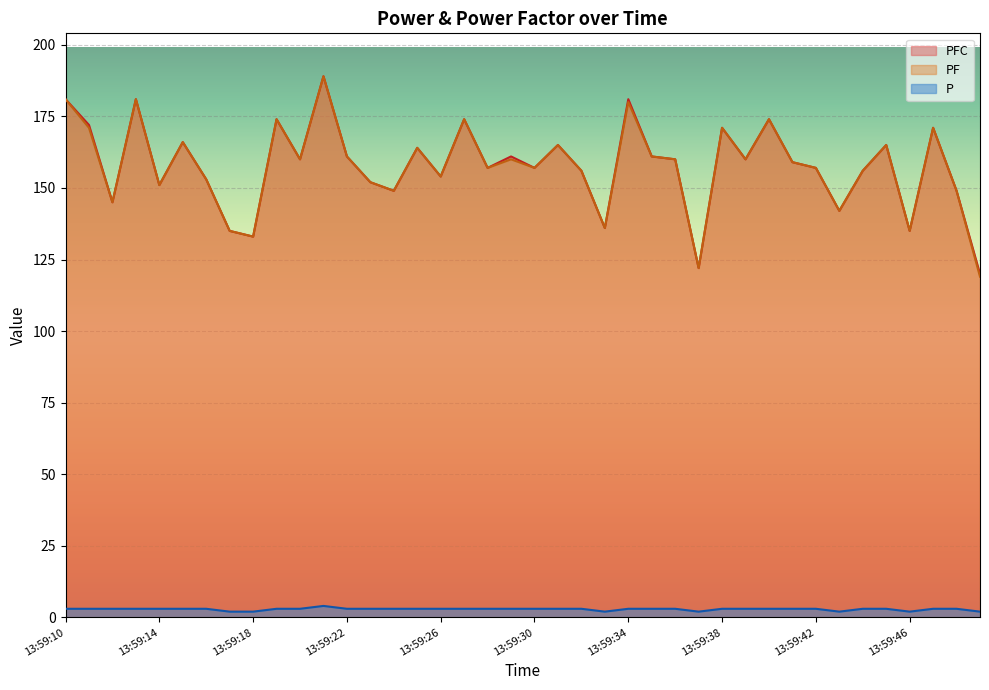

True or false: PFC and P cross at least once.

False